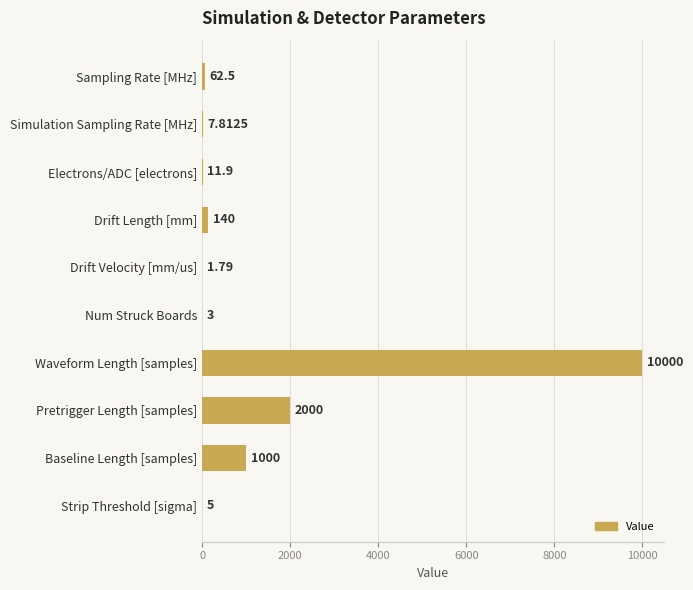

Which category has the highest value across all series?

Waveform Length [samples]